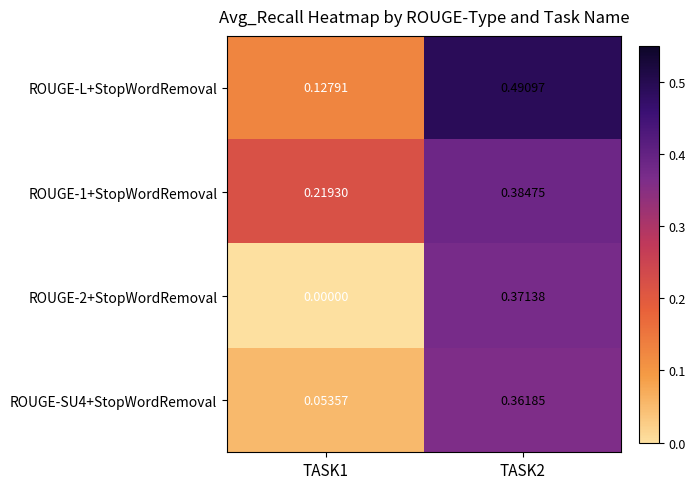

Which series has the largest total across all categories?

ROUGE-L+StopWordRemoval